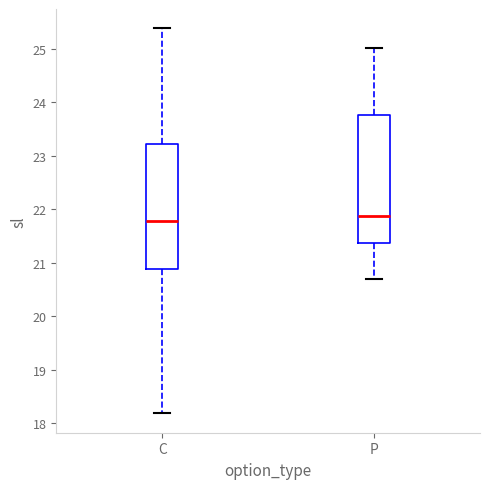

Reading left to right, read every box against the y-axis: the position of its median line, the range the box covers, and the ends of its whiskers. The values are not printed on the chart, so give them approximately, as read against the axis.

C: median 21.8, box 20.9 to 23.2, whiskers 18.2 to 25.4
P: median 21.9, box 21.4 to 23.8, whiskers 20.7 to 25.0